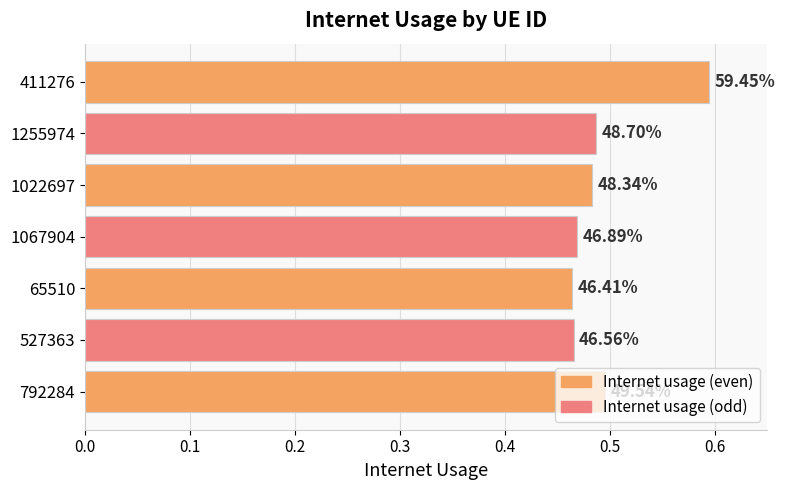

What is the sum of all values?

3.5